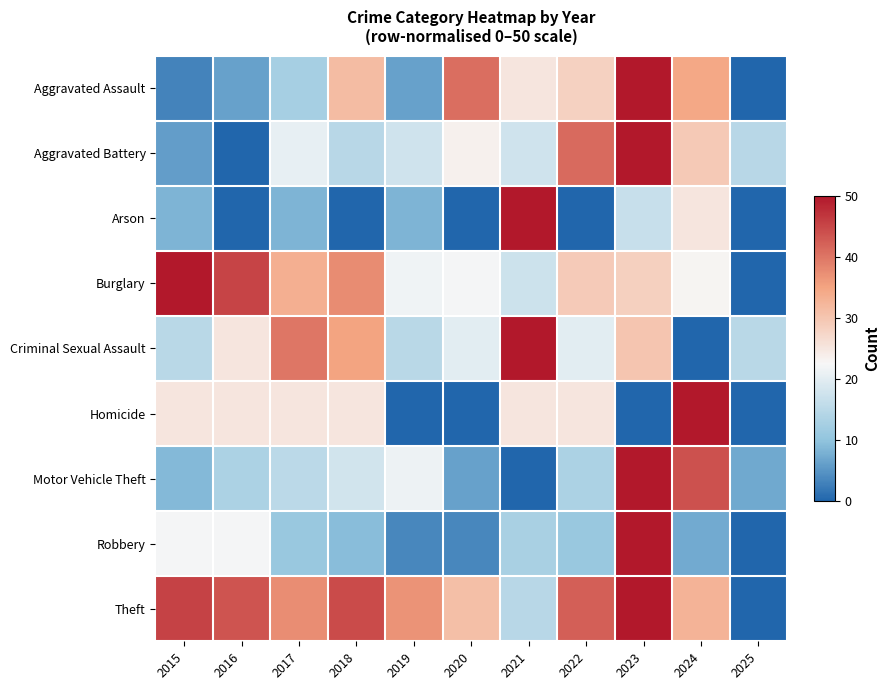

Rank the series at 2023 from lowest to highest value.

Homicide, Arson, Burglary, Criminal Sexual Assault, Aggravated Assault, Aggravated Battery, Motor Vehicle Theft, Robbery, Theft